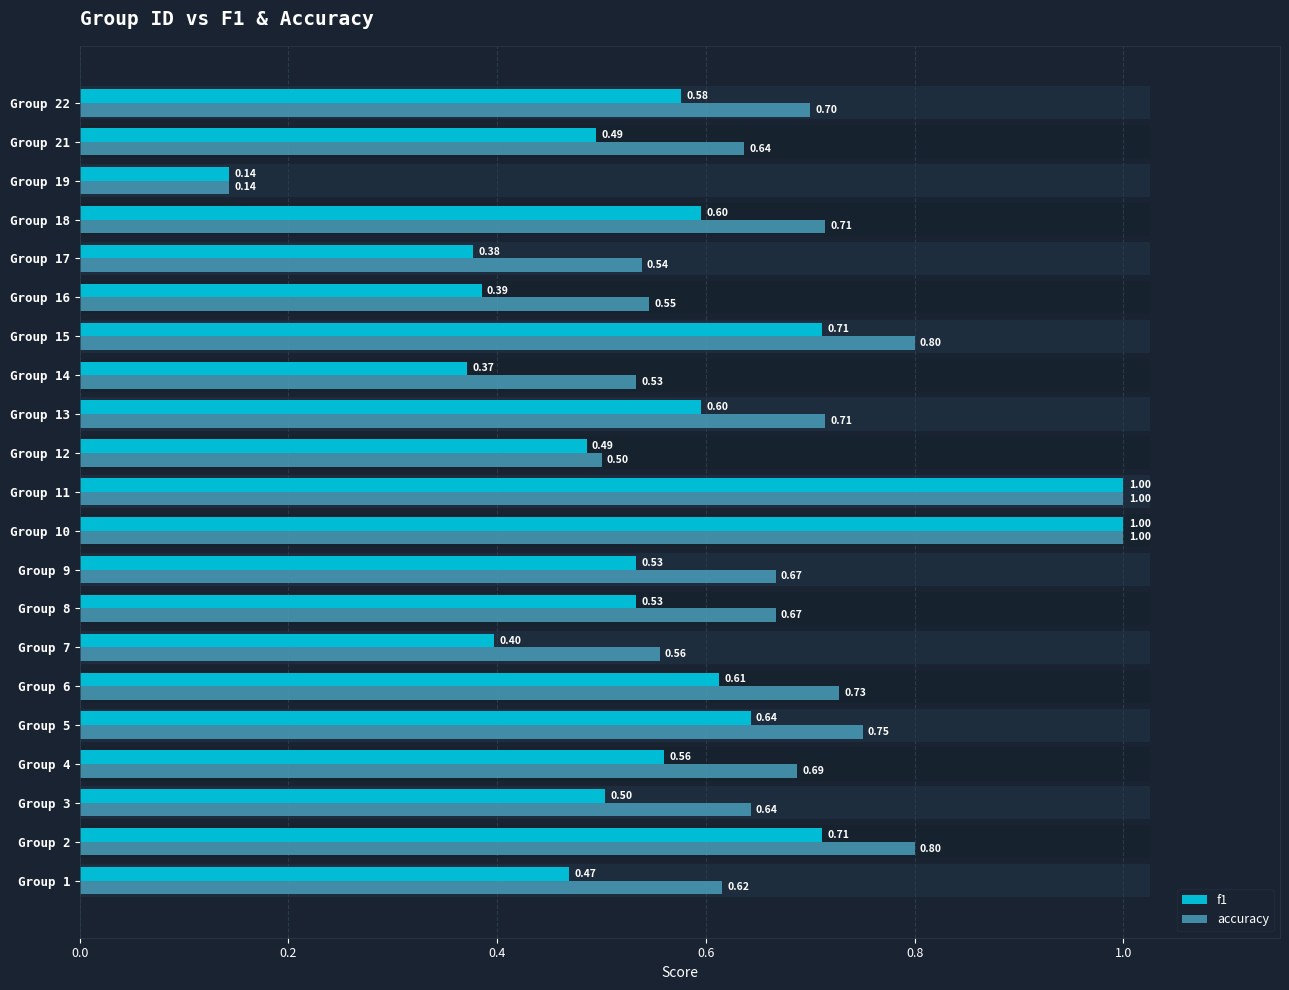

Which has a higher value, Group 10 or Group 4?

Group 10